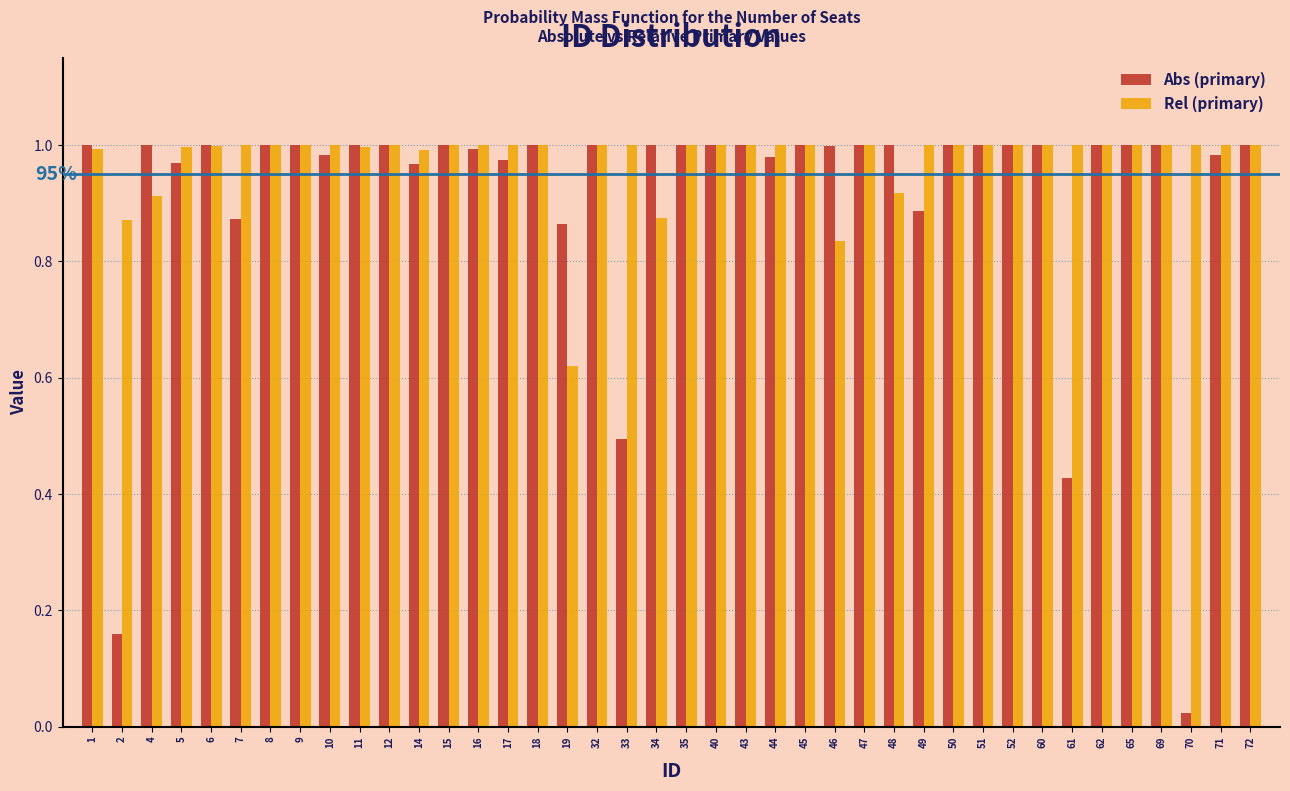

At which label does Abs (primary) reach its minimum?

70